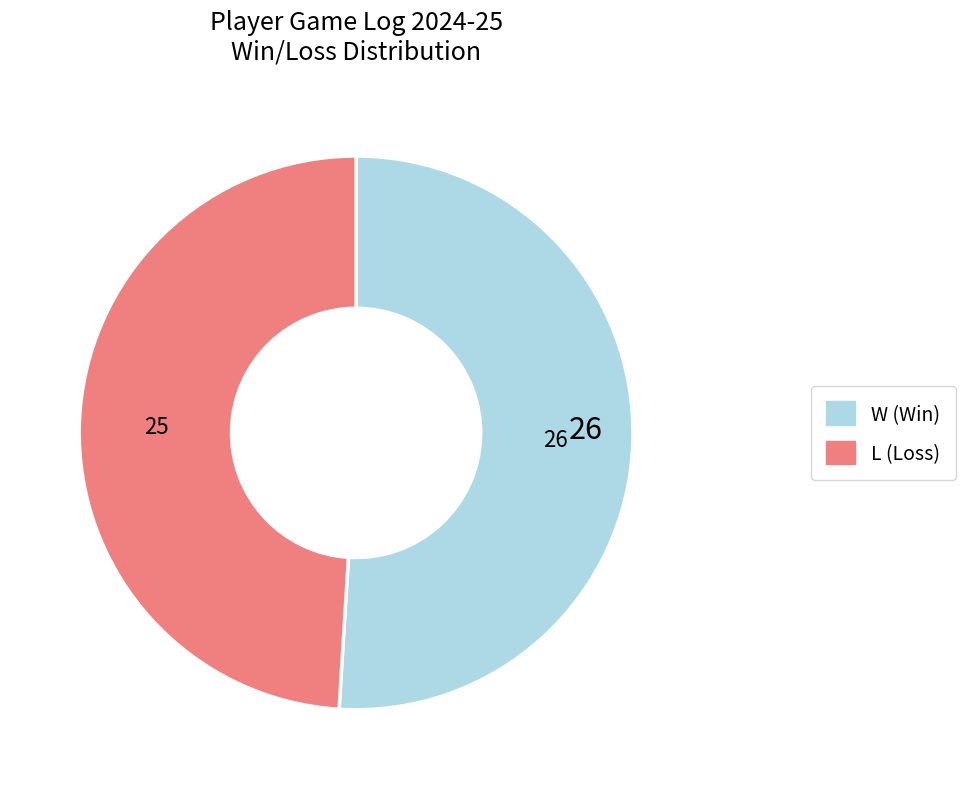

Which category has the biggest portion of the pie?

W